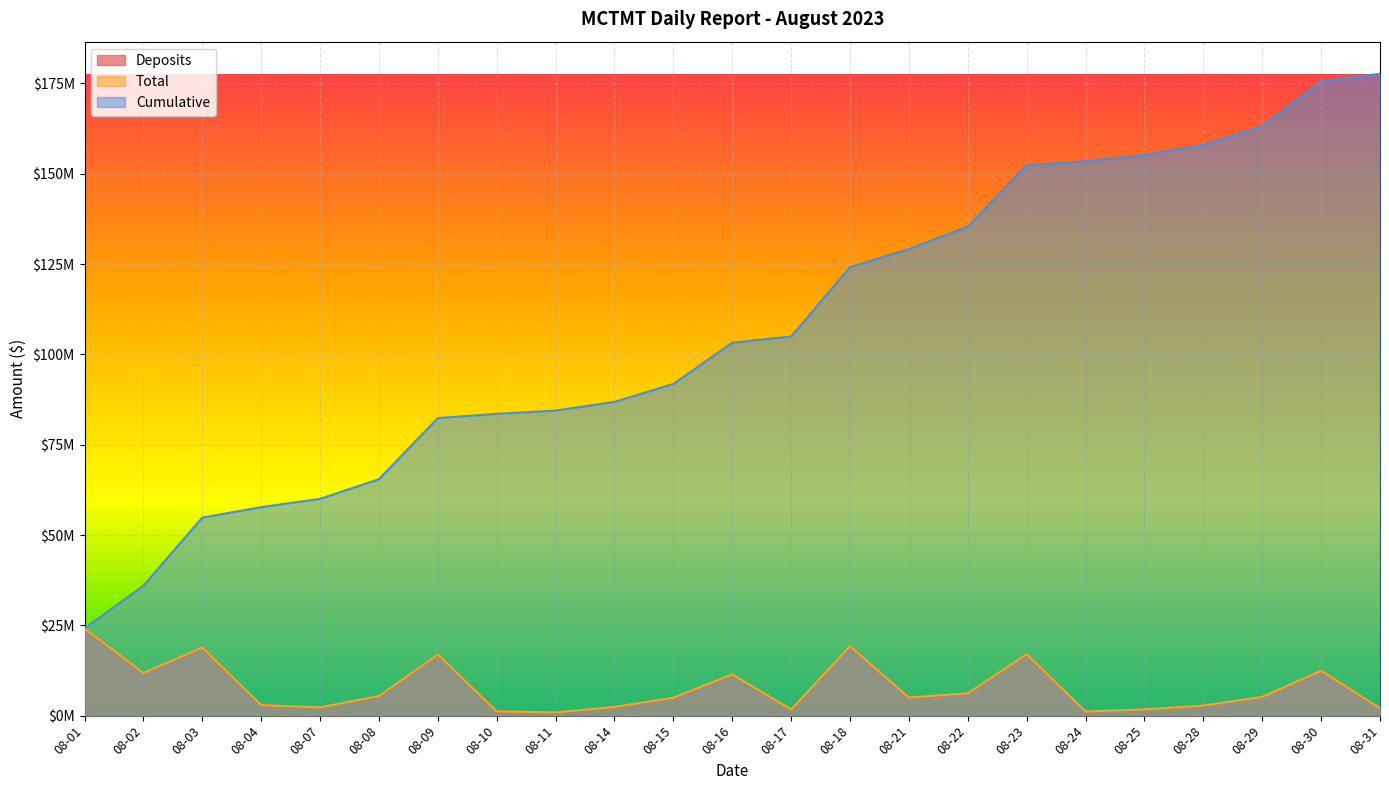

Is the value of Cumulative at 08-14 greater than the value of Total at 08-09?

Yes